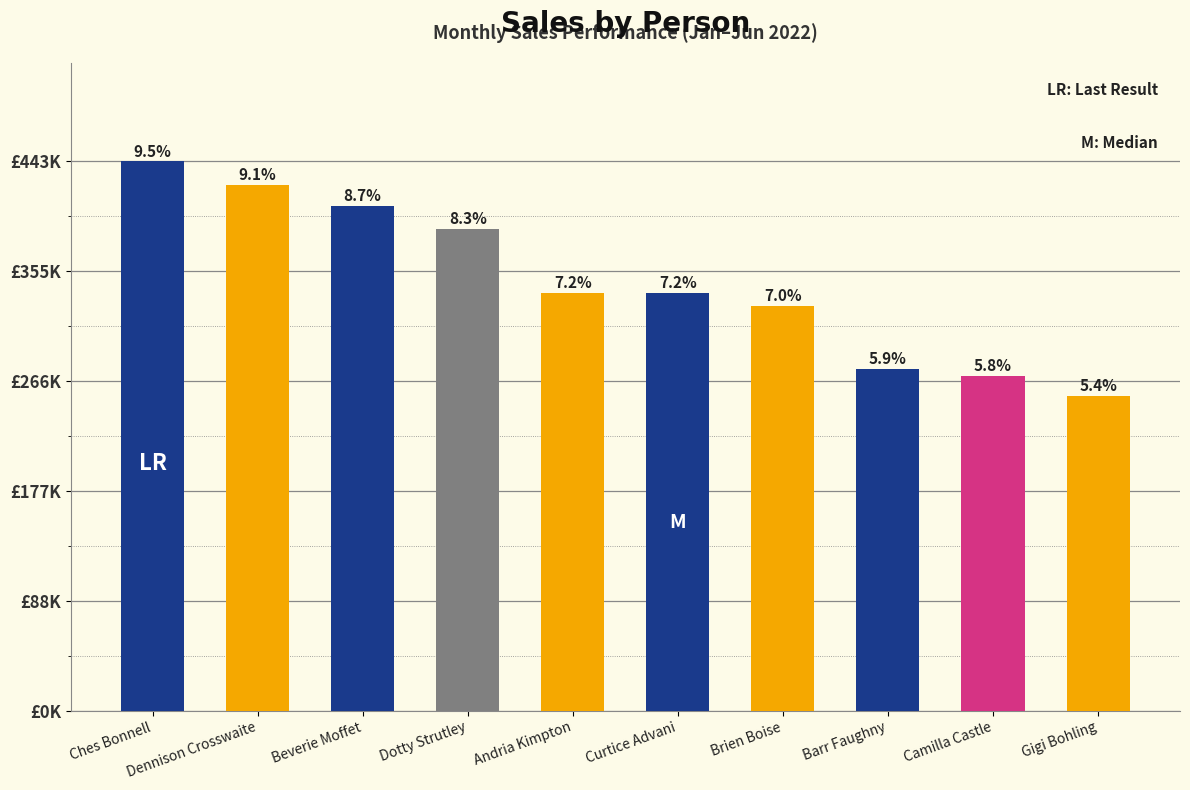

Does the chart contain any negative values?

No